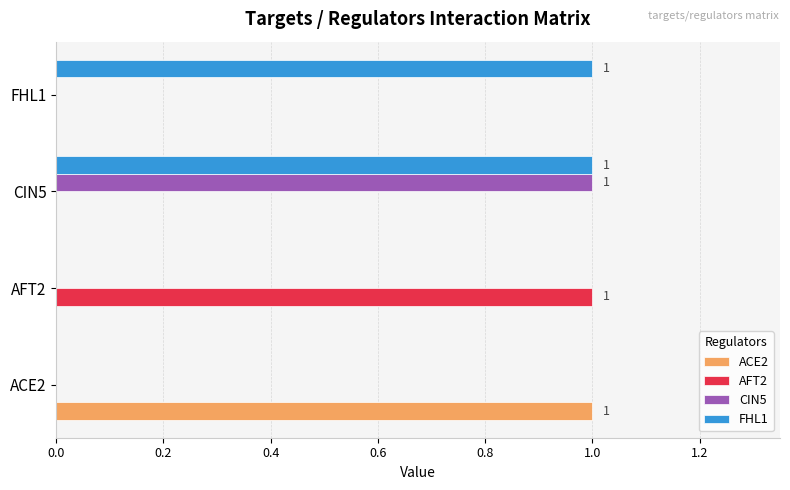

Count the number of data series in this chart.

4